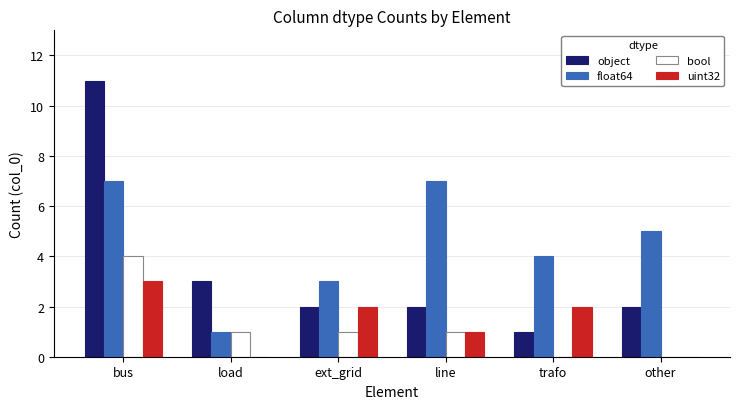

What are all the series names shown in the legend?

object, float64, bool, uint32